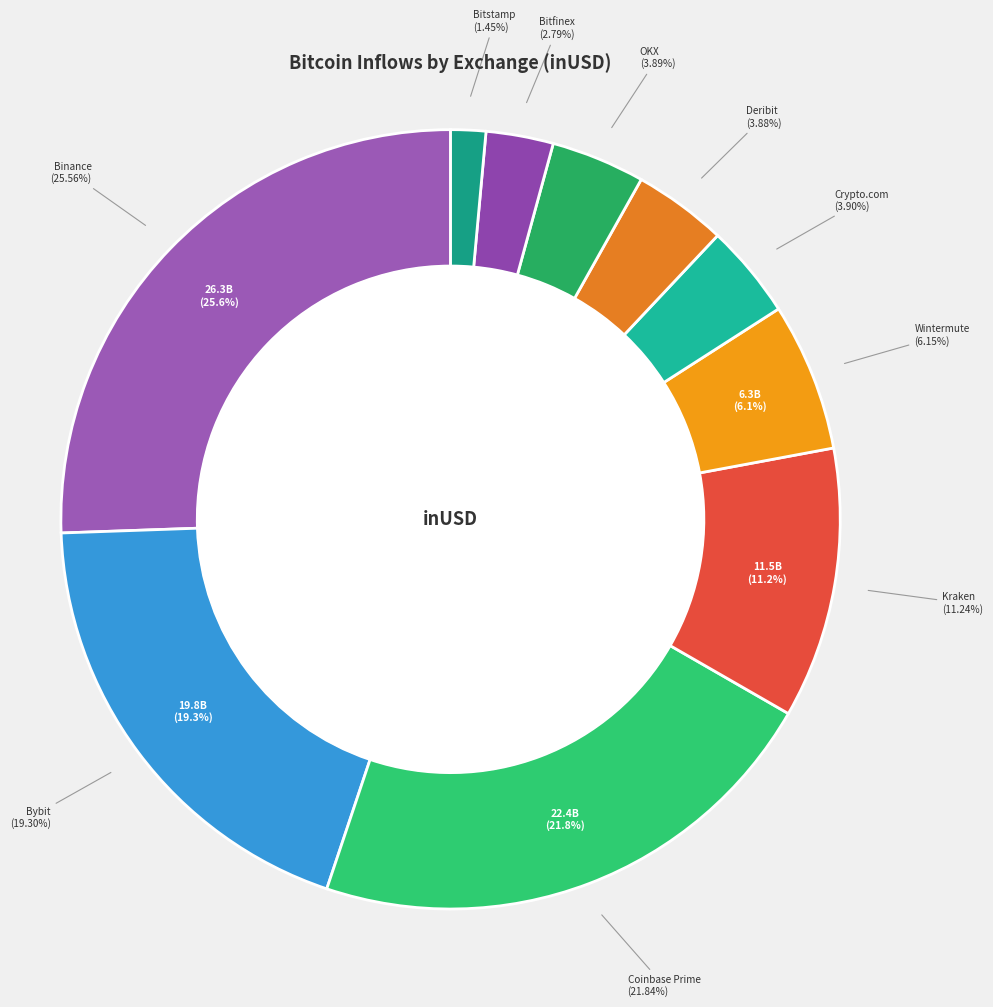

What percentage do Crypto.com and Coinbase Prime together represent?

25.7%